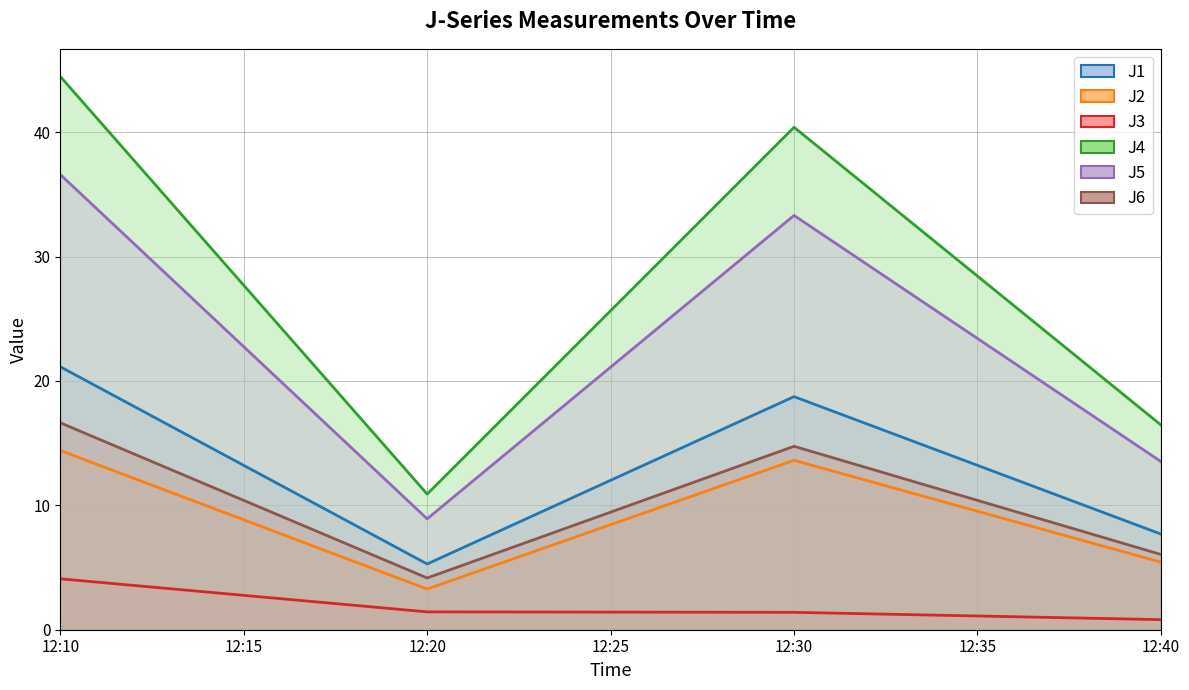

True or false: J4 and J1 intersect in this chart.

False